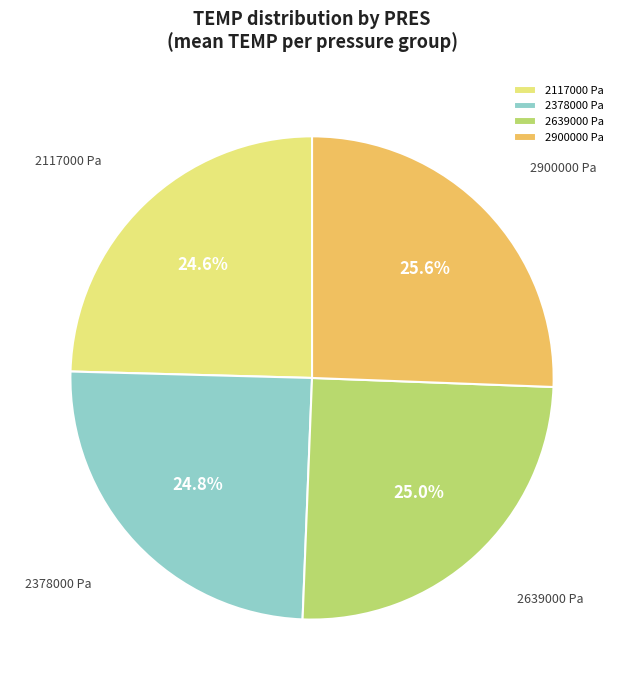

Do 2900000 and 2639000 together represent more than half of the pie?

Yes